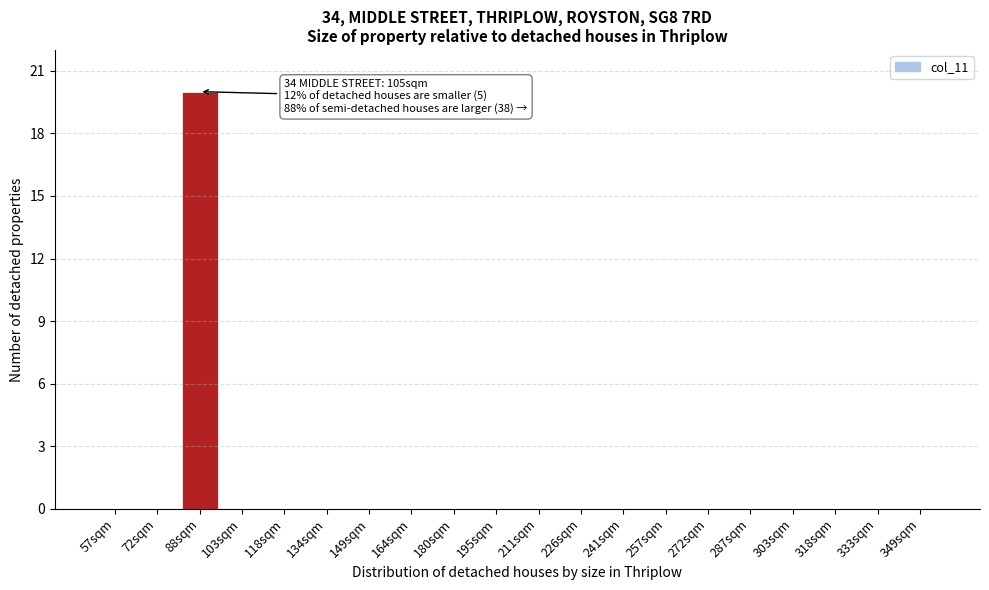

Reading left to right, transcribe all the data shown in this chart.

57sqm=0	72sqm=0	88sqm=20	103sqm=0	118sqm=0	134sqm=0	149sqm=0	164sqm=0	180sqm=0	195sqm=0	211sqm=0	226sqm=0	241sqm=0	257sqm=0	272sqm=0	287sqm=0	303sqm=0	318sqm=0	333sqm=0	349sqm=0